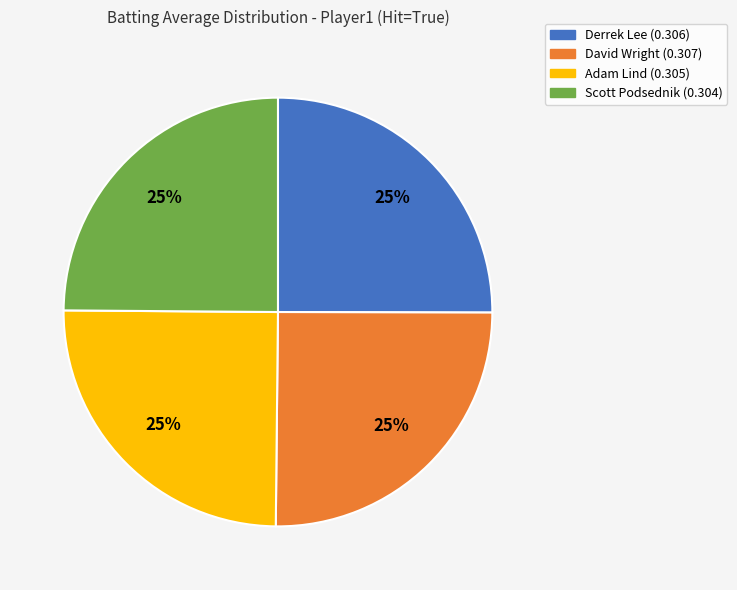

Does Adam Lind (0.305) account for over 50% of the chart?

No